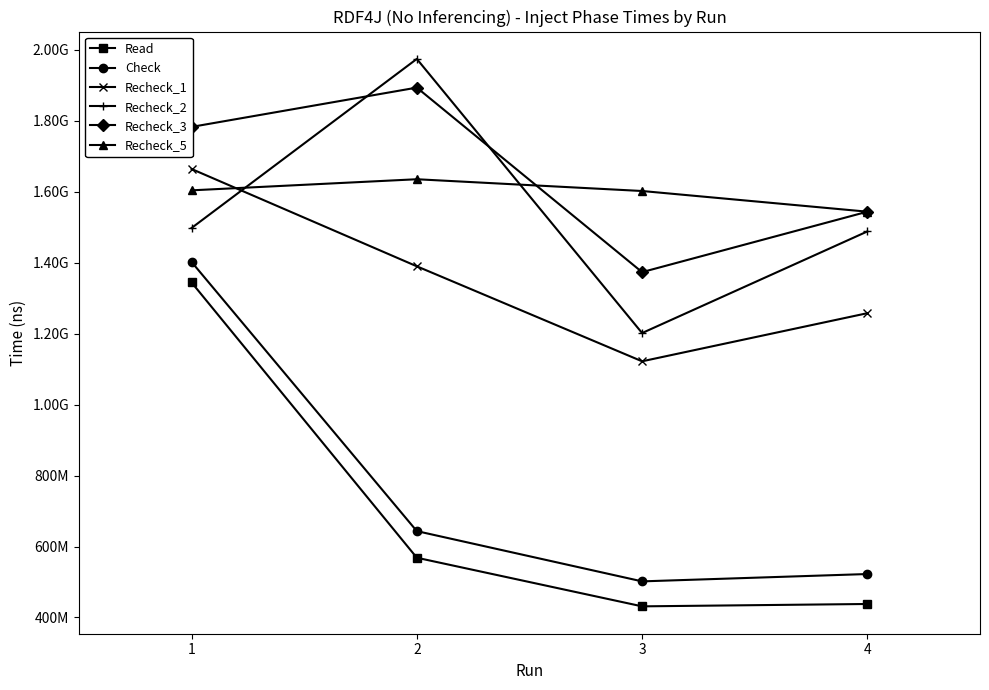

What are all the series names shown in the legend?

Read, Check, Recheck_1, Recheck_2, Recheck_3, Recheck_5